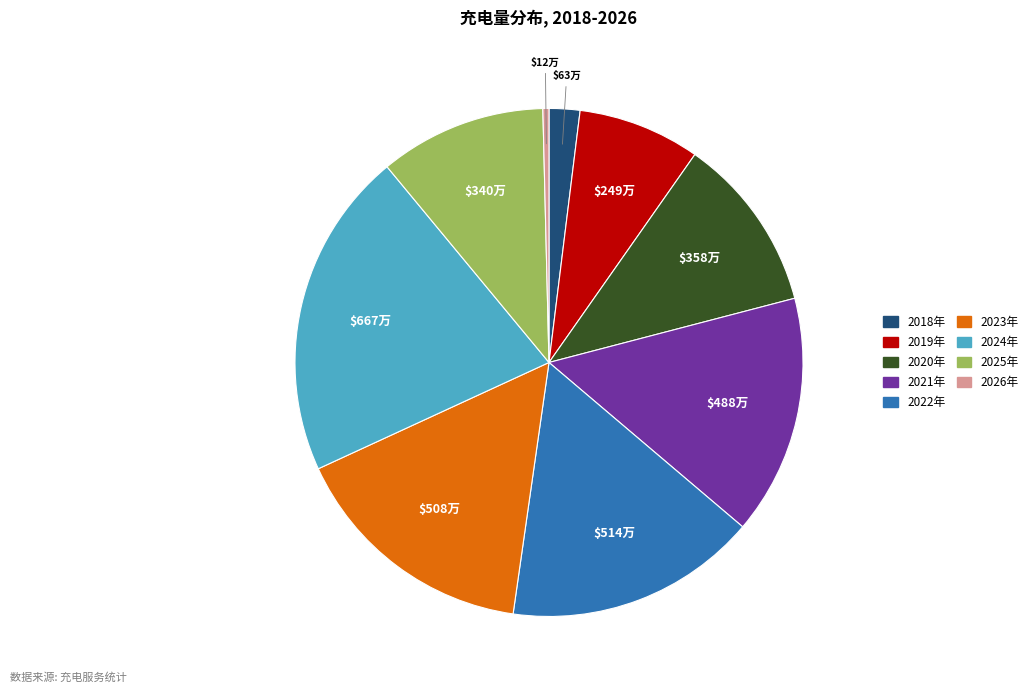

Which has a higher value, 2026年 or 2022年?

2022年